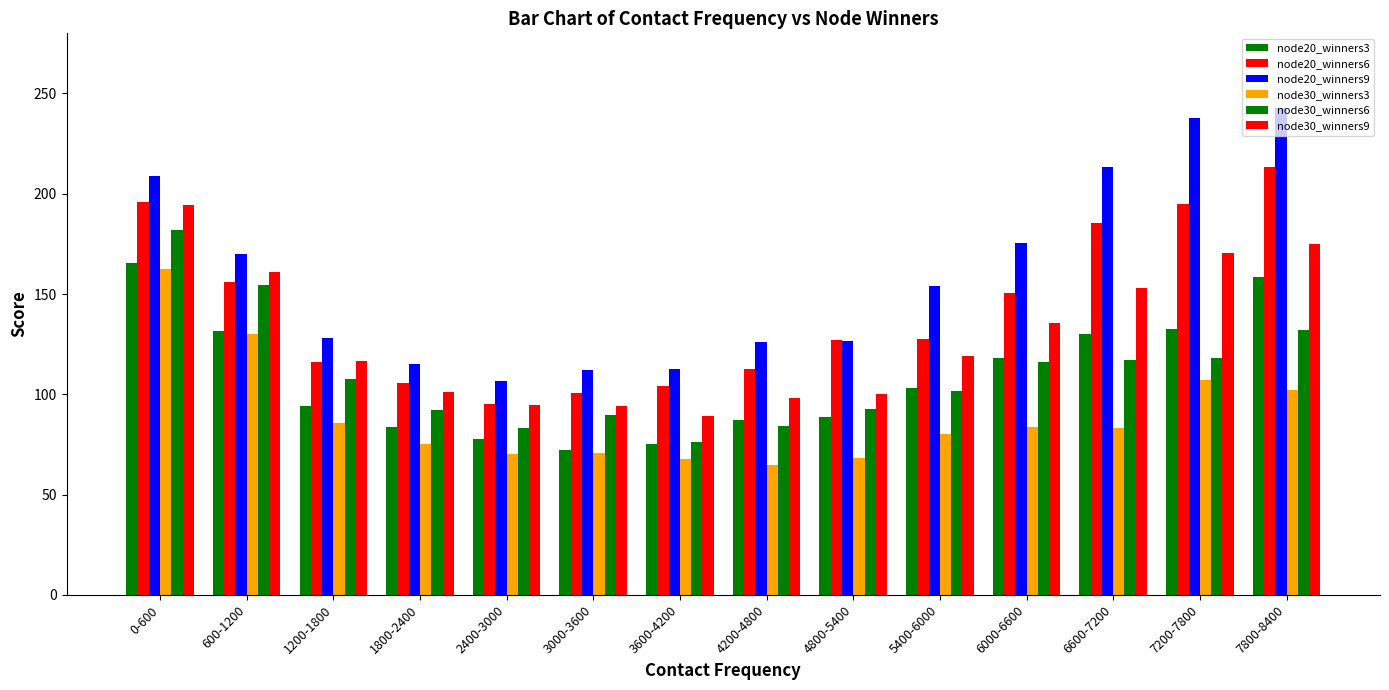

Rank the series by their maximum value, from lowest to highest.

node30_winners3, node20_winners3, node30_winners6, node30_winners9, node20_winners6, node20_winners9